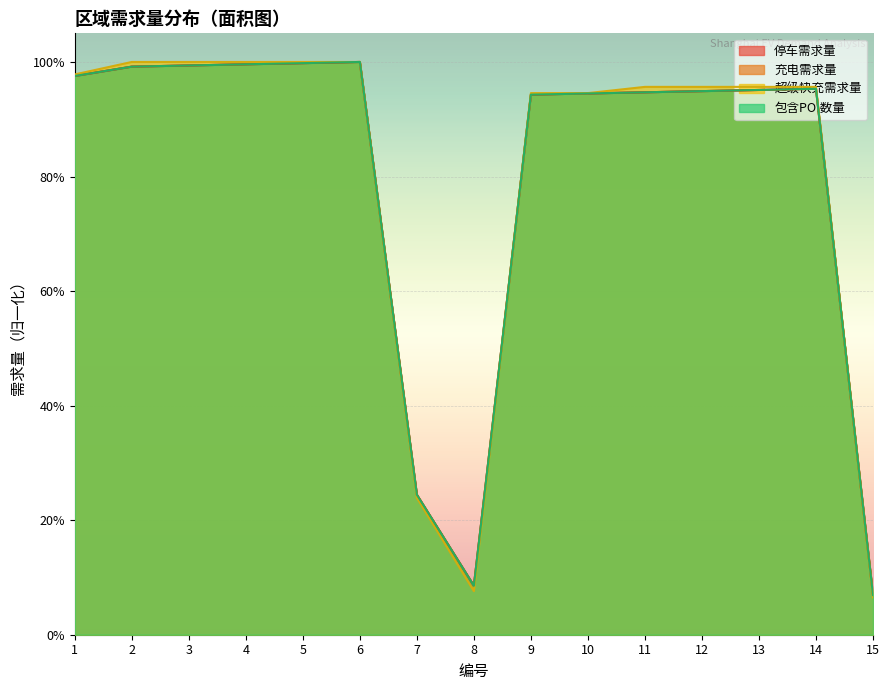

Between which two adjacent categories do 超级快充需求量 and 充电需求量 first intersect?

8 and 9